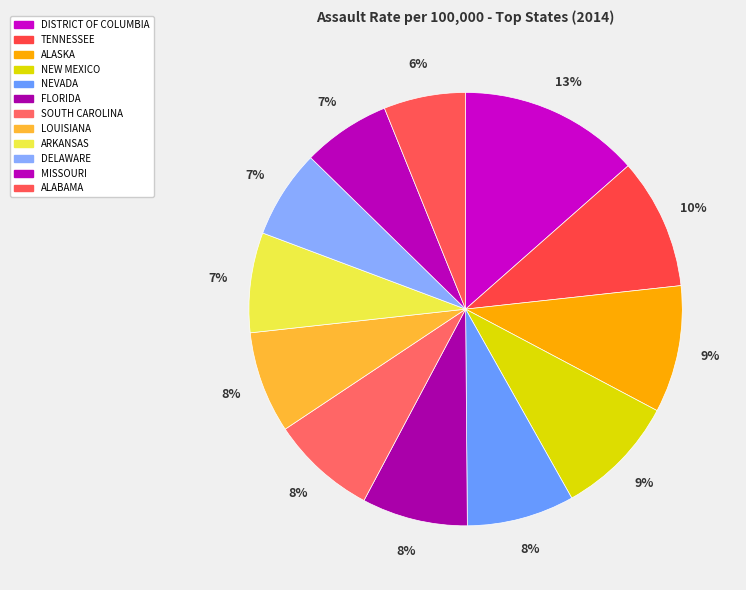

What is the change in value from ALASKA to MISSOURI?

-135.4